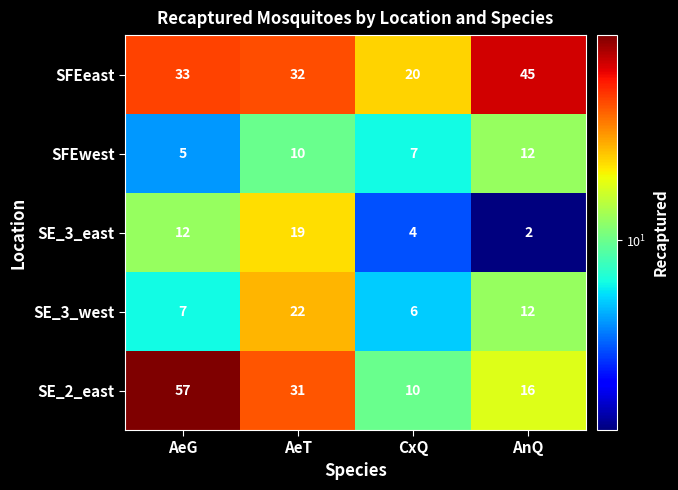

Reading left to right, list all the values displayed in this chart.

SFEeast: 33	32	20	45
SFEwest: 5	10	7	12
SE_3_east: 12	19	4	2
SE_3_west: 7	22	6	12
SE_2_east: 57	31	10	16